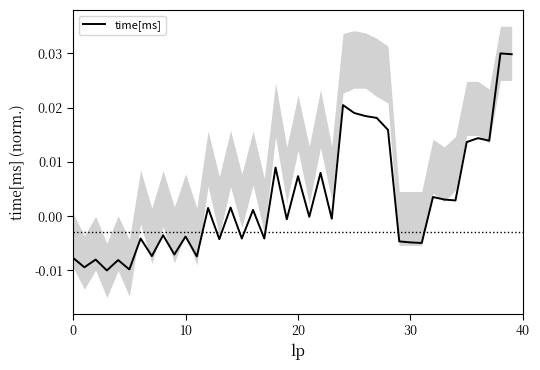

The value at 22 is 0.0. True or false?

True